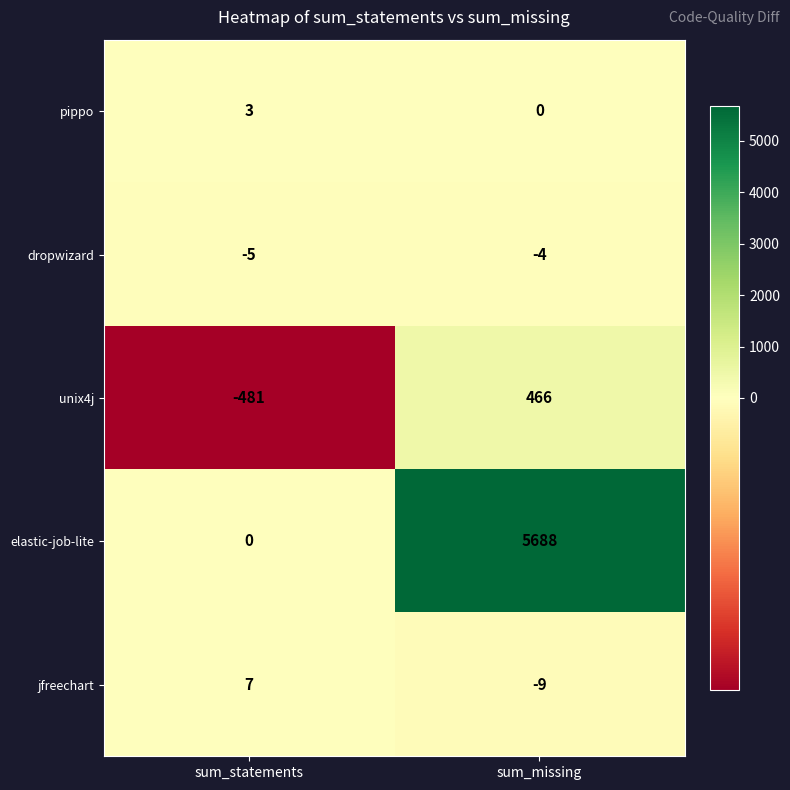

The value of jfreechart at sum_statements is 11. True or false?

False